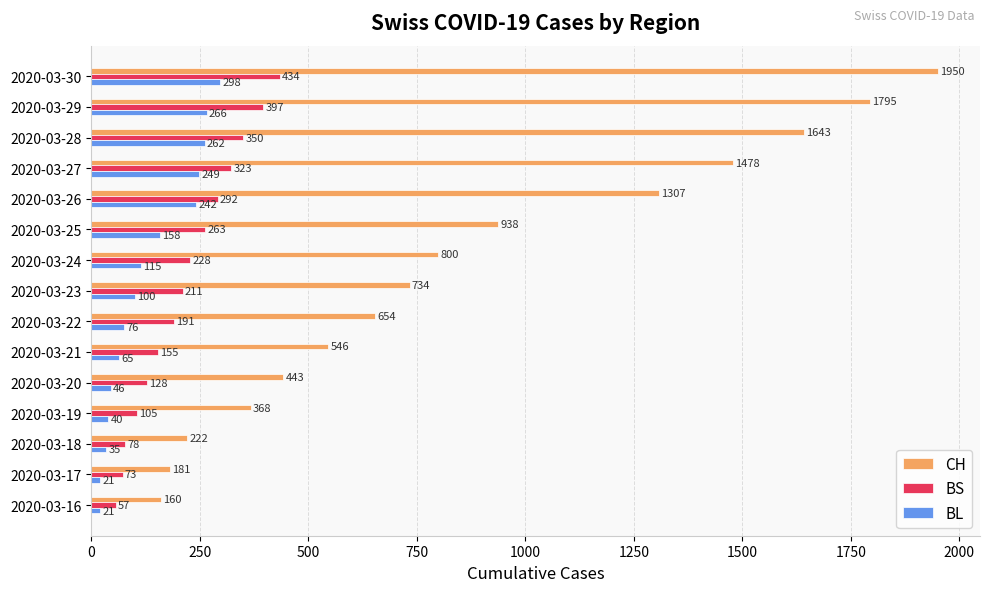

What is the average value of the BS series?

219